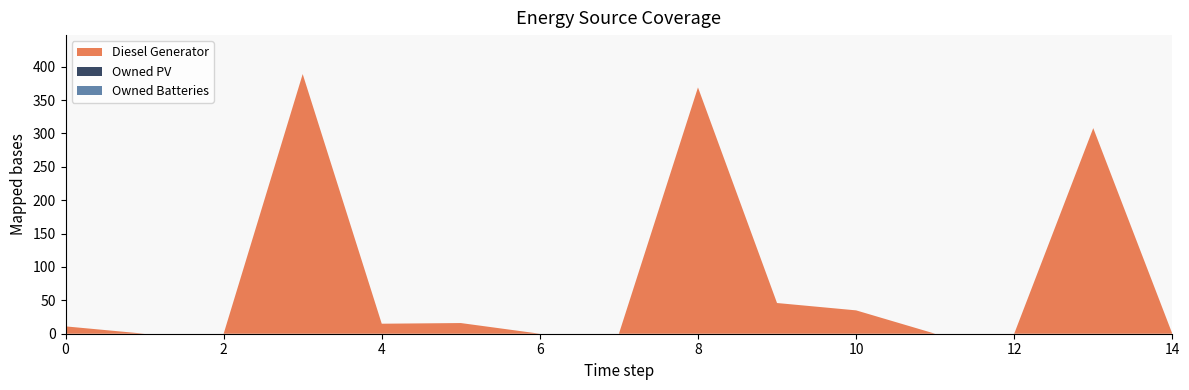

Reading right to left, extract all data points from this chart.

Diesel Generator: 0	308	0	0	35	46	369	0	0	16	15	389	0	0	11
Owned PV: 0	0	0	0	0	0	0	0	0	0	0	0	0	0	0
Owned Batteries: 0	0	0	0	0	0	0	0	0	0	0	0	0	0	0